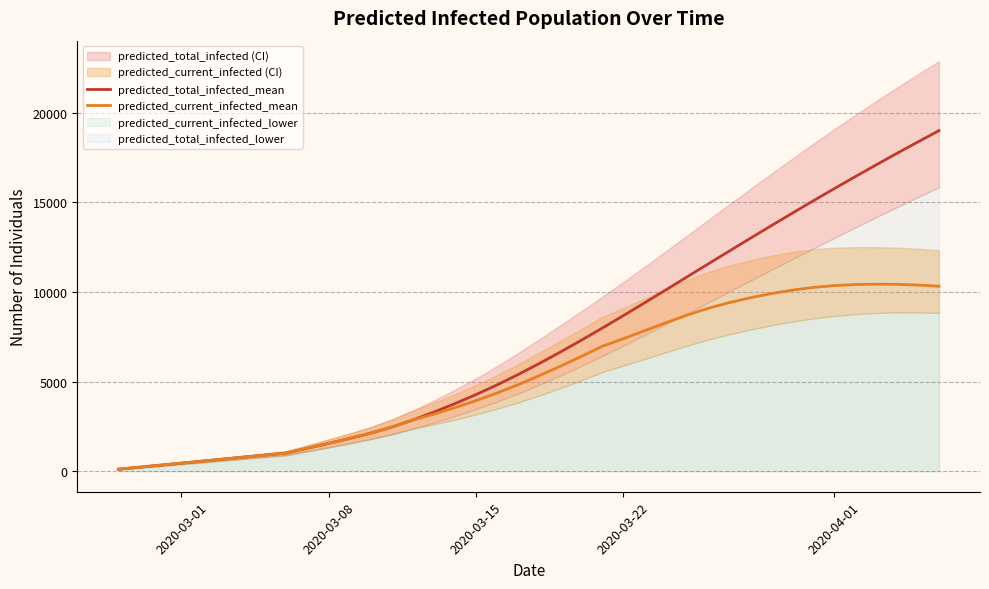

What is the highest value of the predicted_total_infected_mean series?

18997